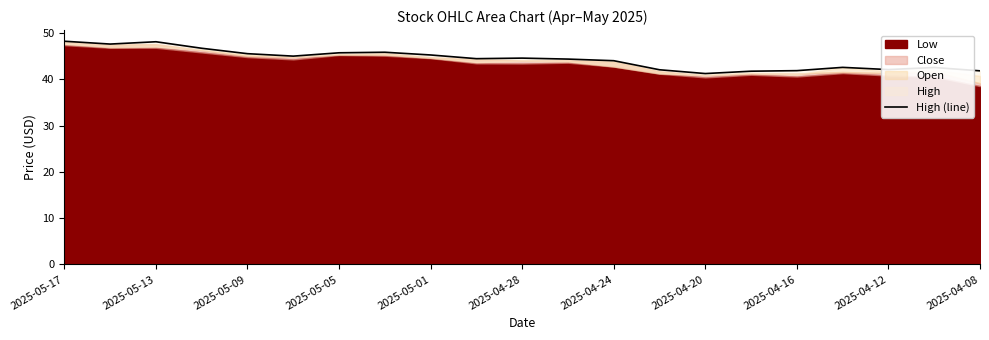

Count the number of values greater than 44.

13